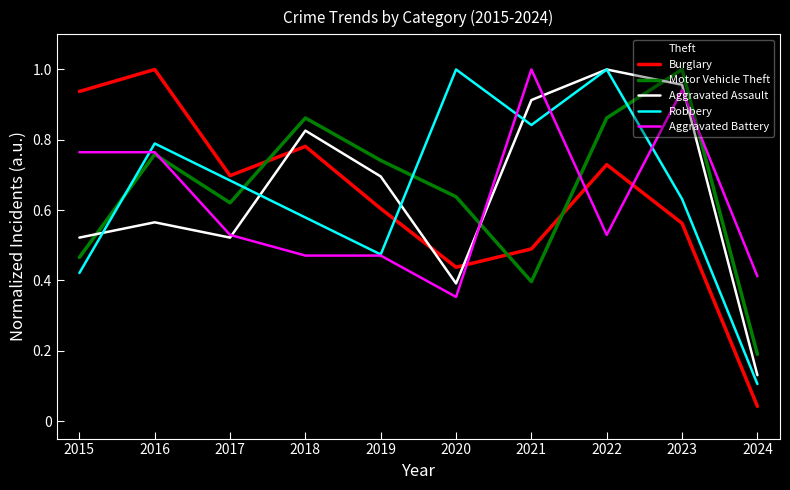

Which category has the lowest value across all series?

2024